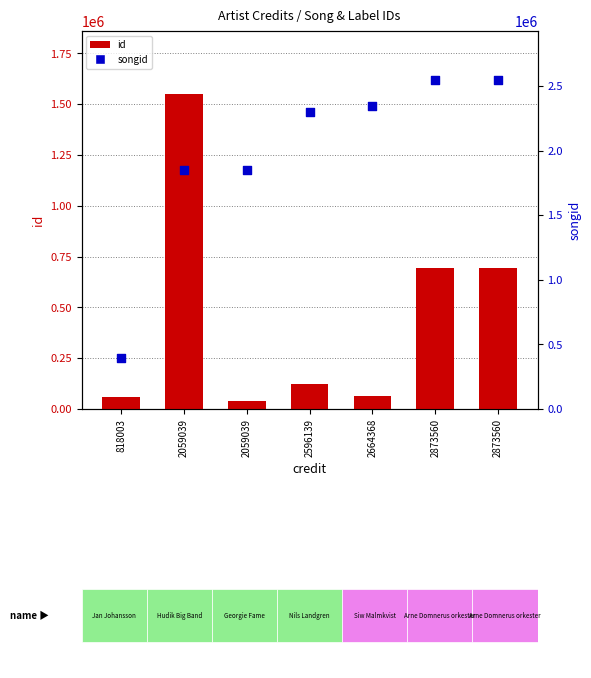

Which series contains the highest Y value?

songid